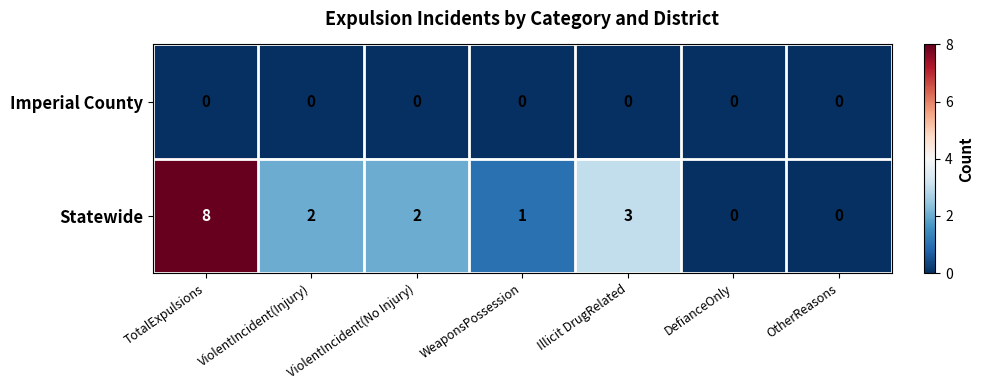

Count the Statewide values in the range 0 to 3.

6